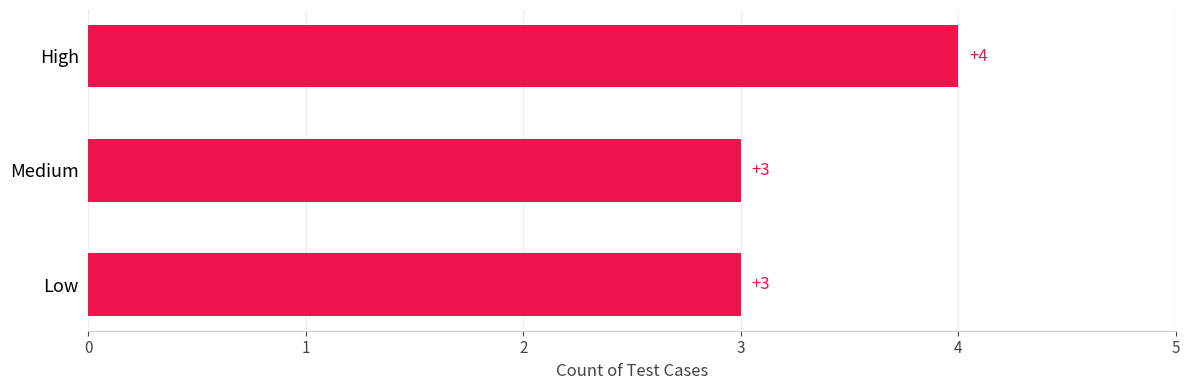

Reading top to bottom, extract all data points from this chart.

High=4	Medium=3	Low=3